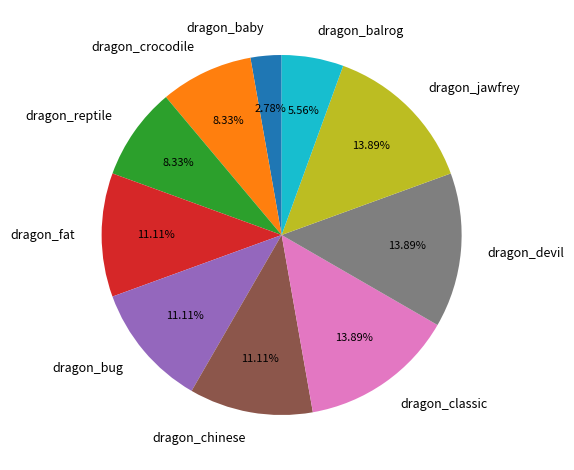

How much of the chart is everything except dragon_crocodile?

91.7%